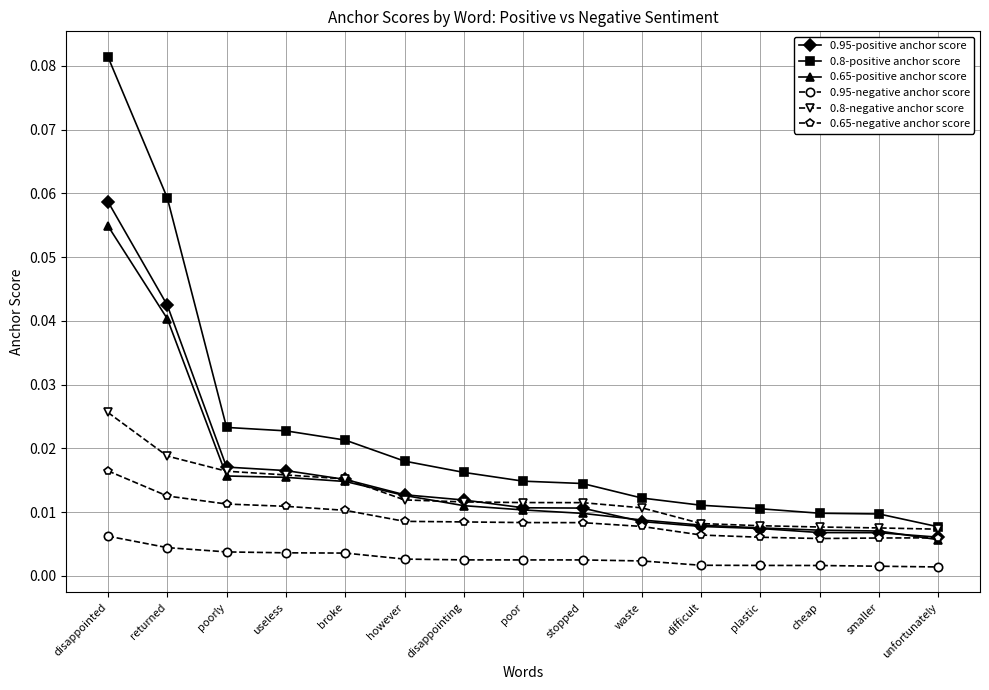

What position from the right is disappointing?

9